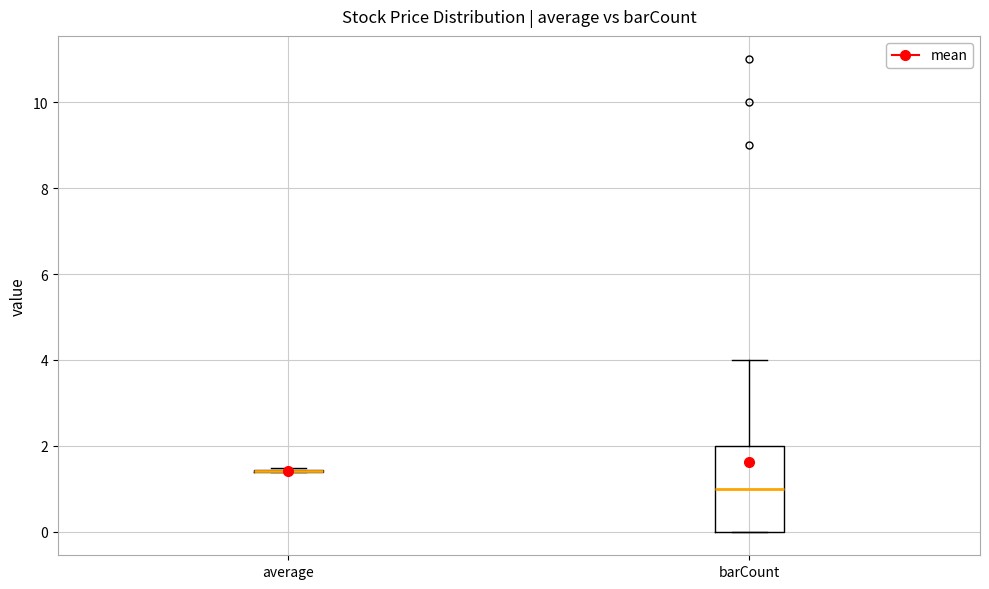

Comparing the boxes themselves (not the whiskers), which one is the tallest?

barCount